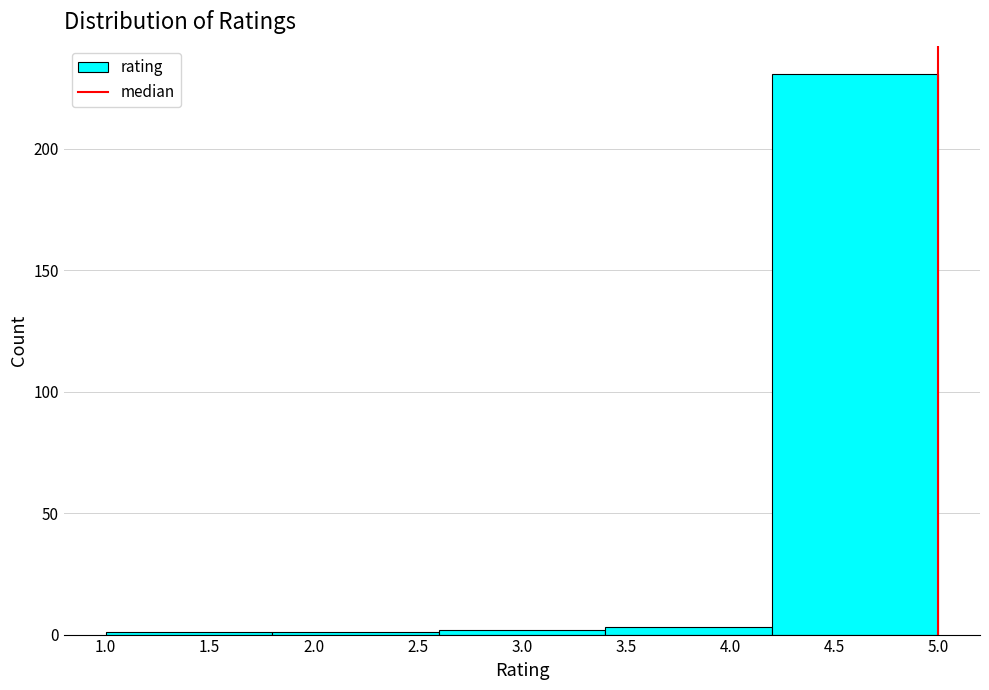

Which range on the x-axis has the tallest bar?

4.2 to 5.0